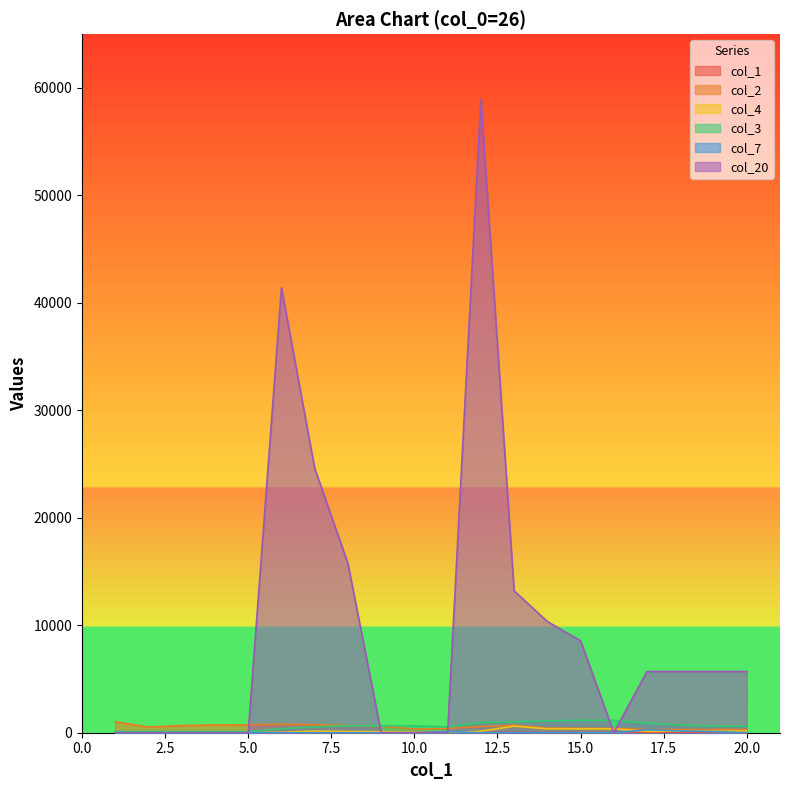

What is the difference between the col_2 values at 18 and 15?

115